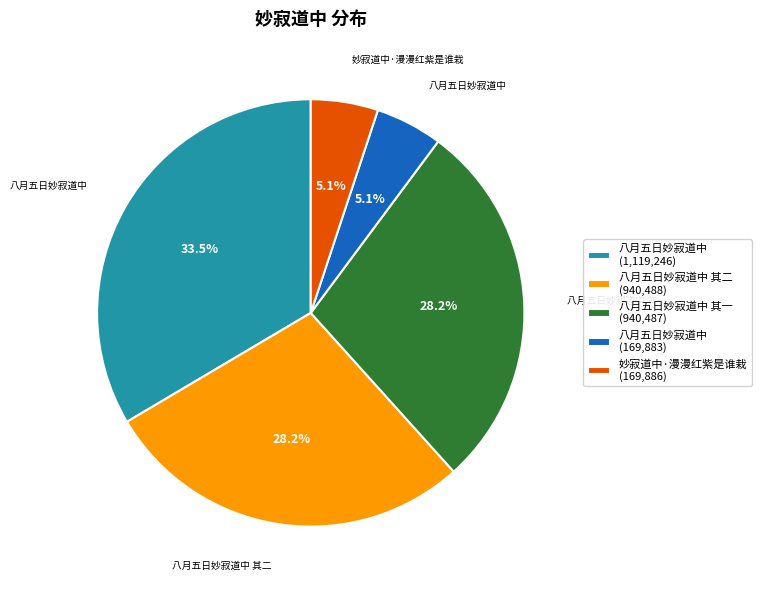

Is there any slice that represents more than half of the pie?

No